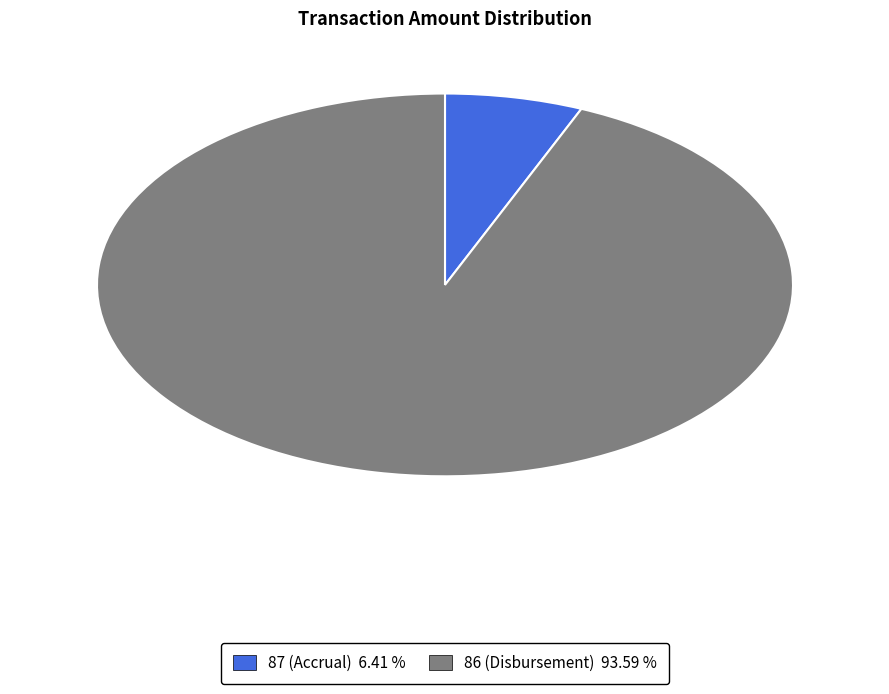

Is the sum of 87 (Accrual) and 86 (Disbursement) greater than half?

Yes